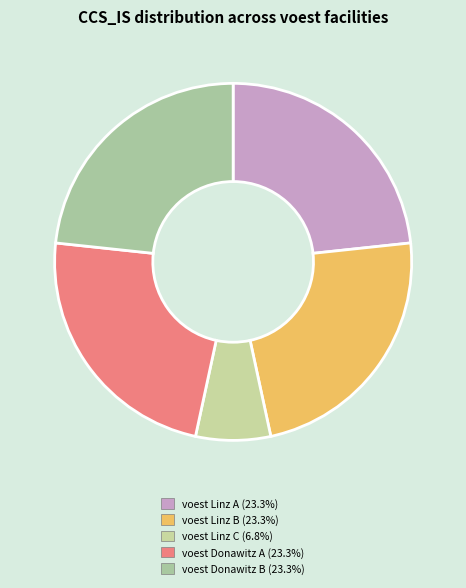

How many segments does this pie chart have?

5